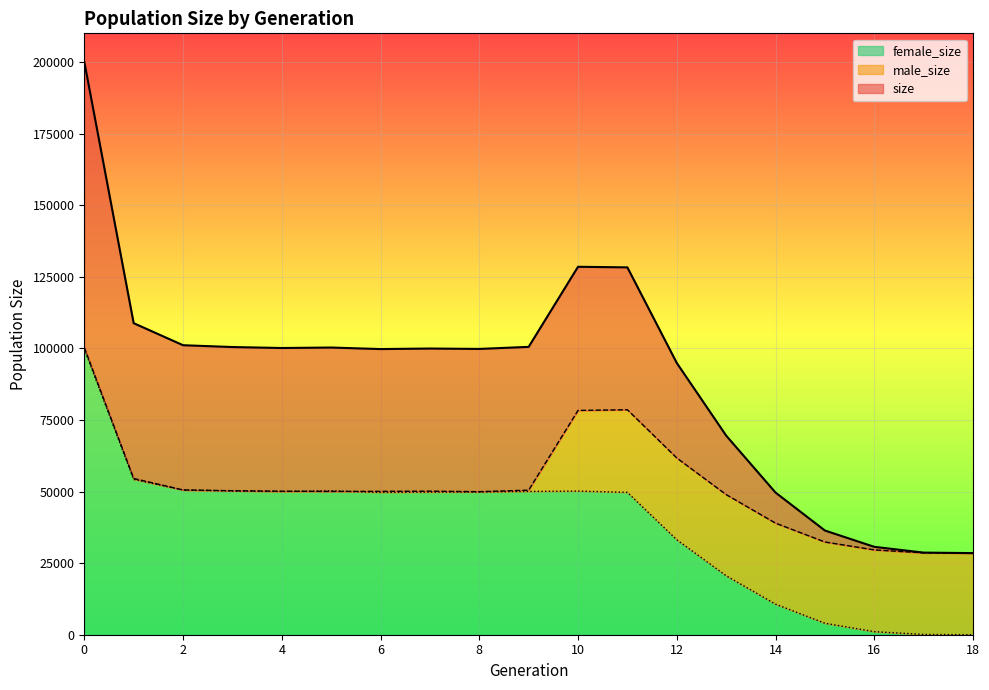

What is the difference between the highest and lowest values at 6?

50066